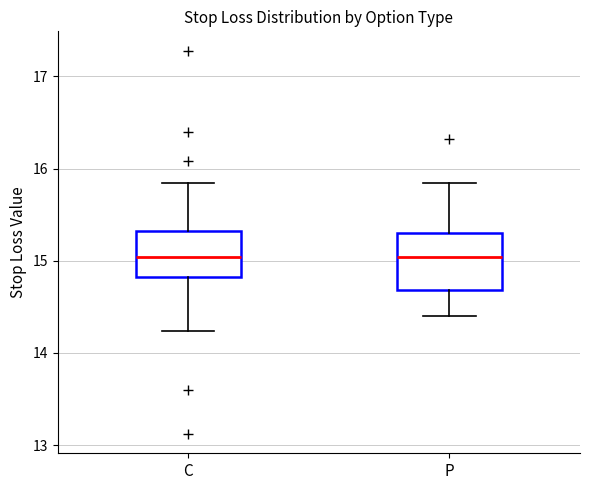

Comparing the boxes themselves (not the whiskers), which one is the tallest?

P